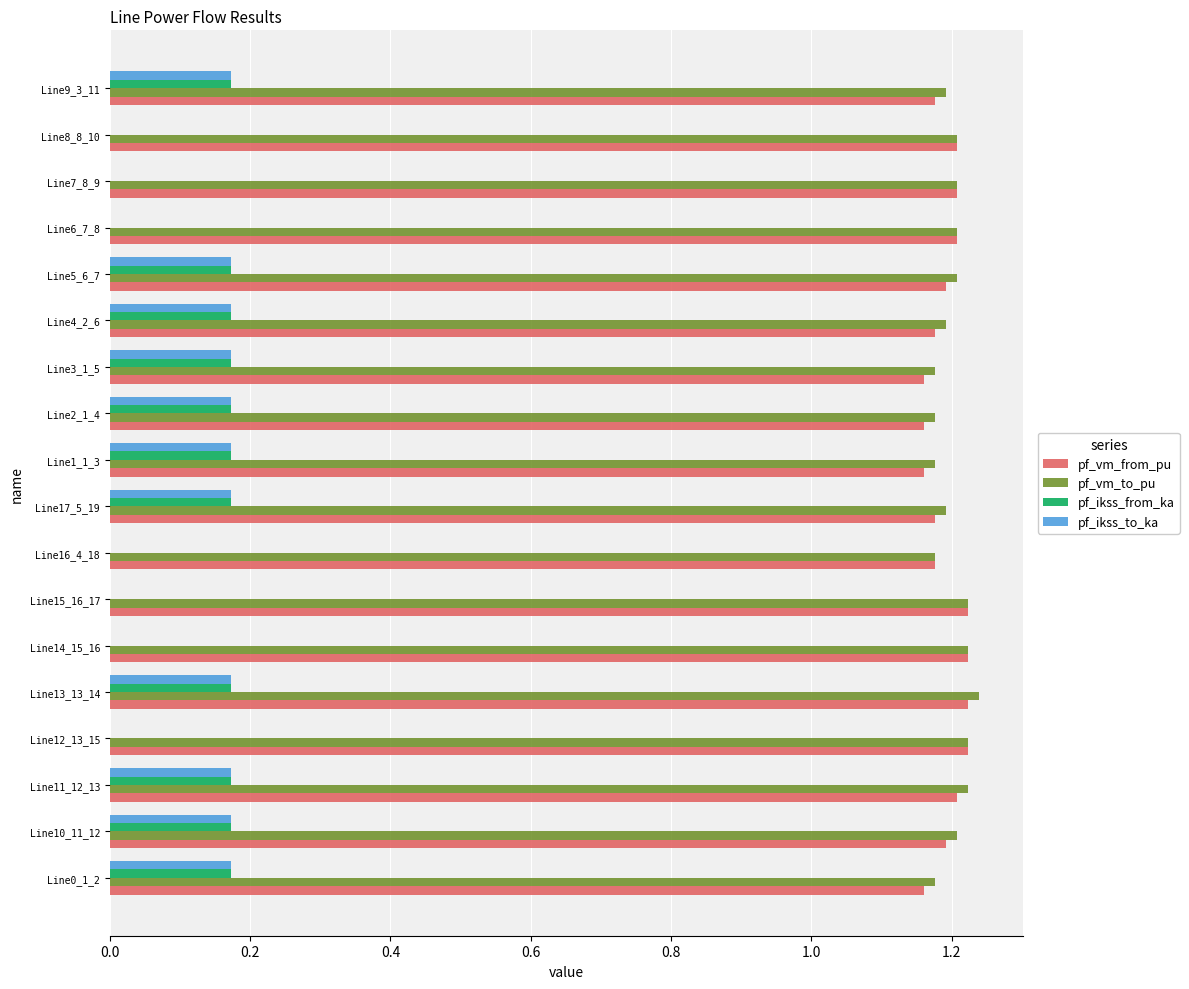

What are all the series names shown in the legend?

pf_vm_from_pu, pf_vm_to_pu, pf_ikss_from_ka, pf_ikss_to_ka